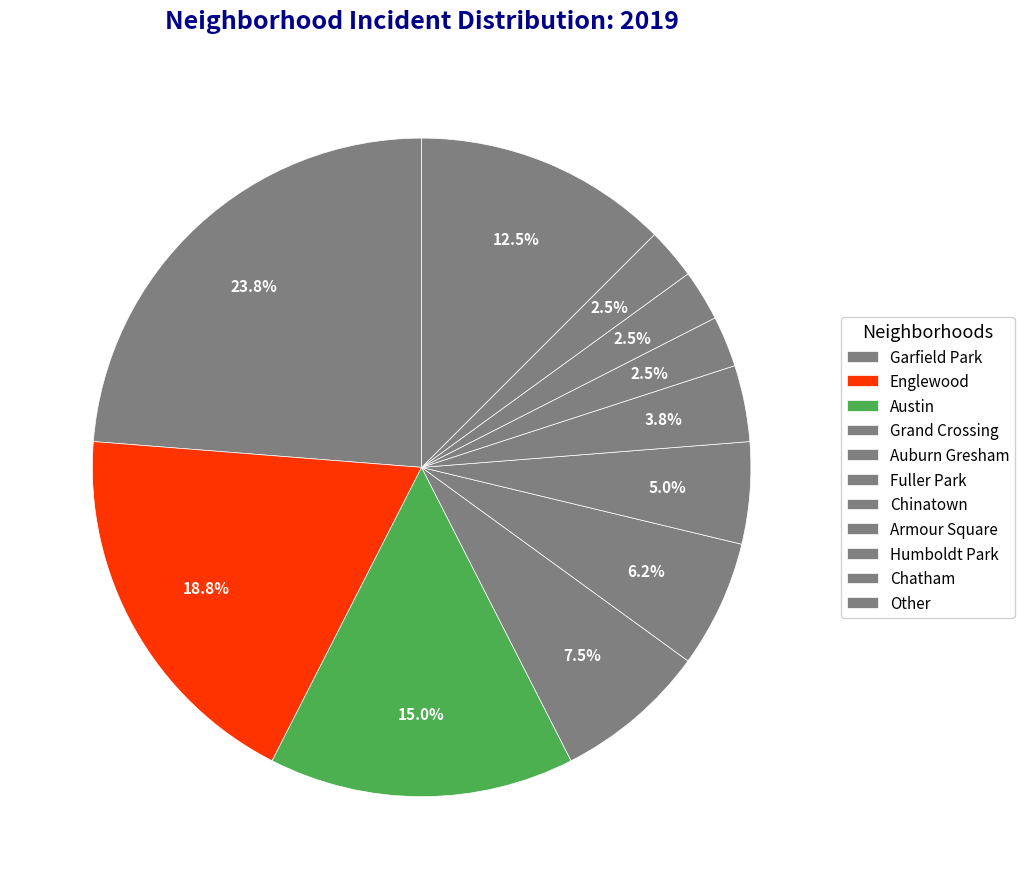

What percentage do Garfield Park and Austin together represent?

38.8%